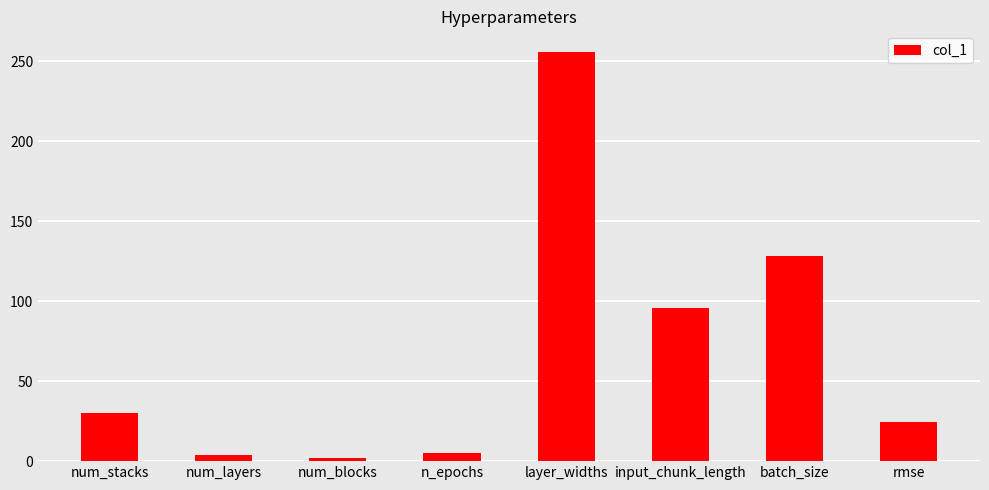

At which category does the chart reach its peak across all series?

layer_widths